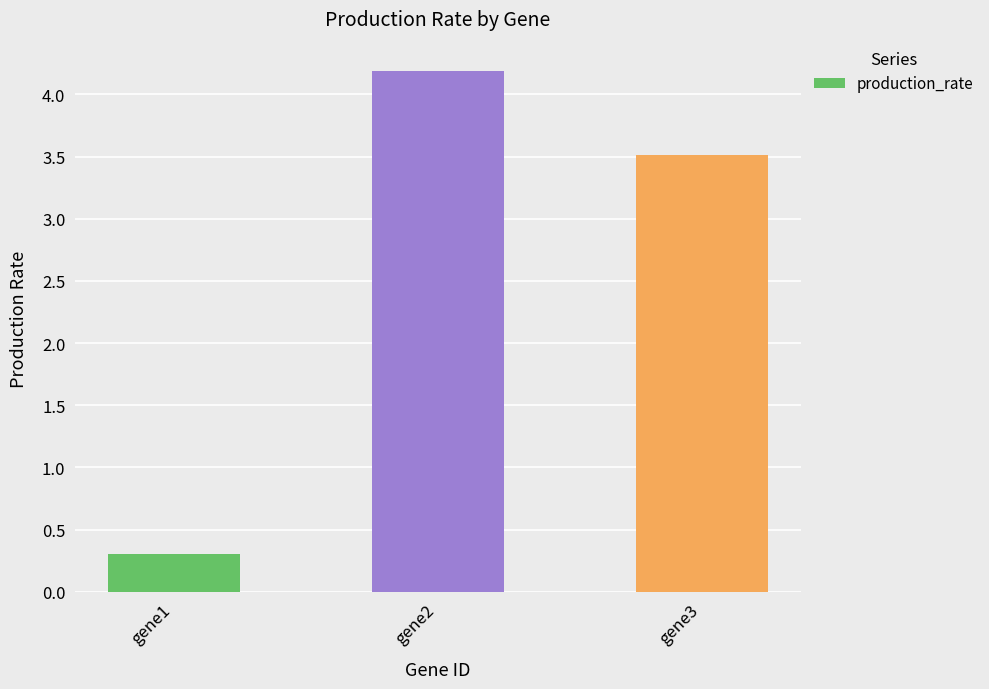

What is the value of the 3rd bar from the left?

3.5